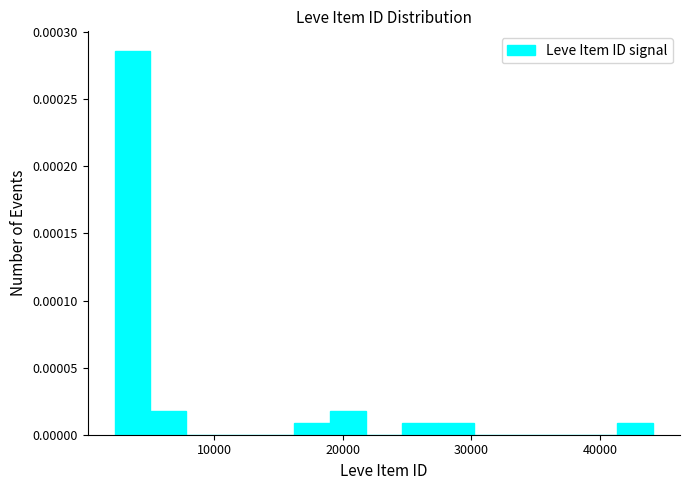

Around what value on the x-axis is the tallest bar? Give the approximate position of its centre, as read against the axis.

4000